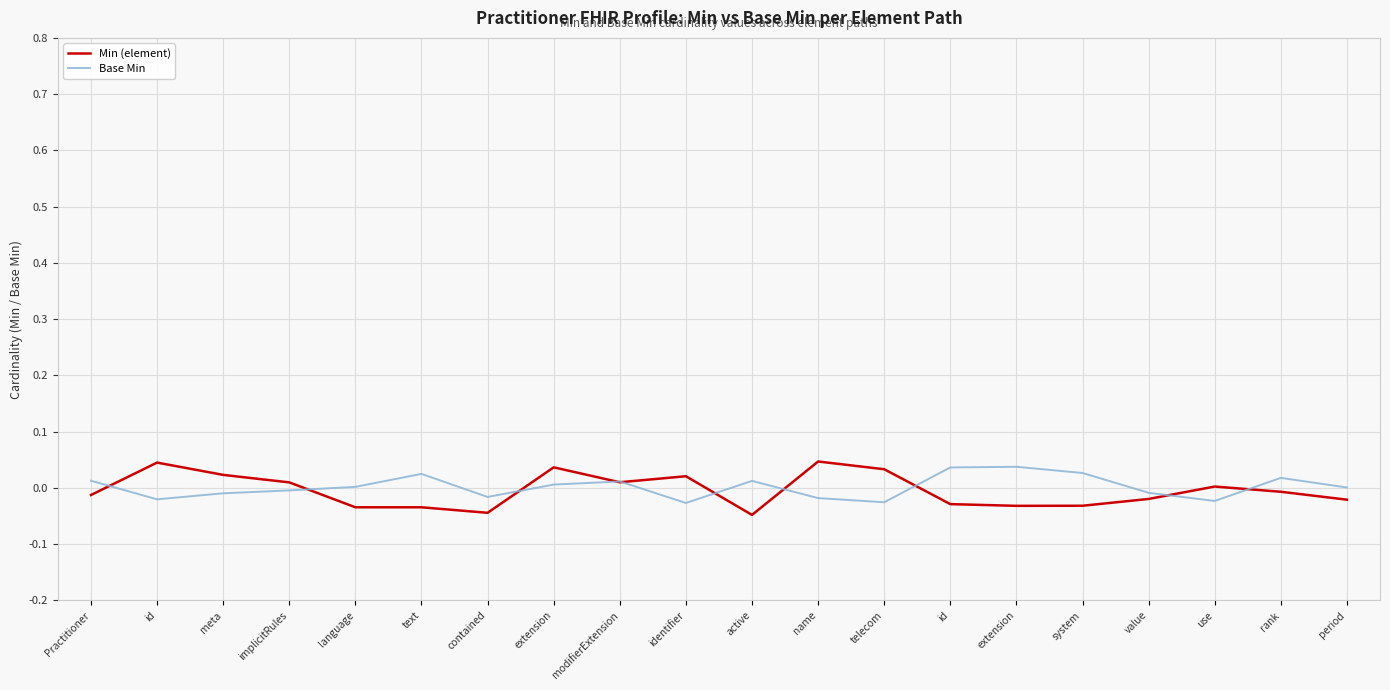

True or false: Base Min and Min (element) cross at least once.

True